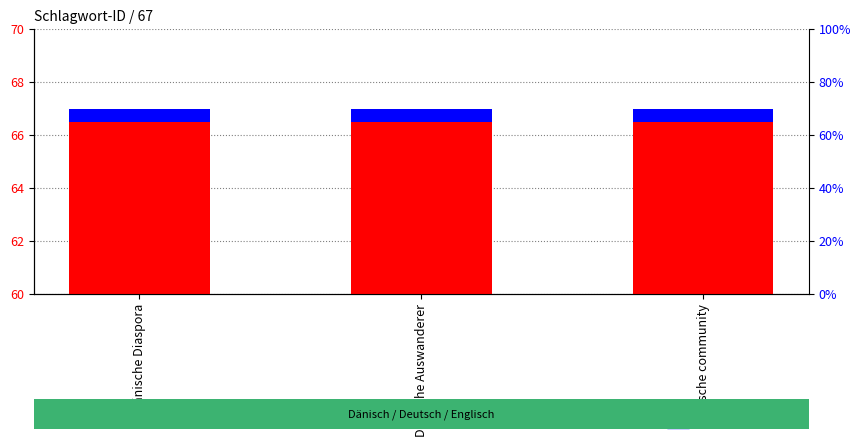

What position from the right is Dänische Diaspora?

3